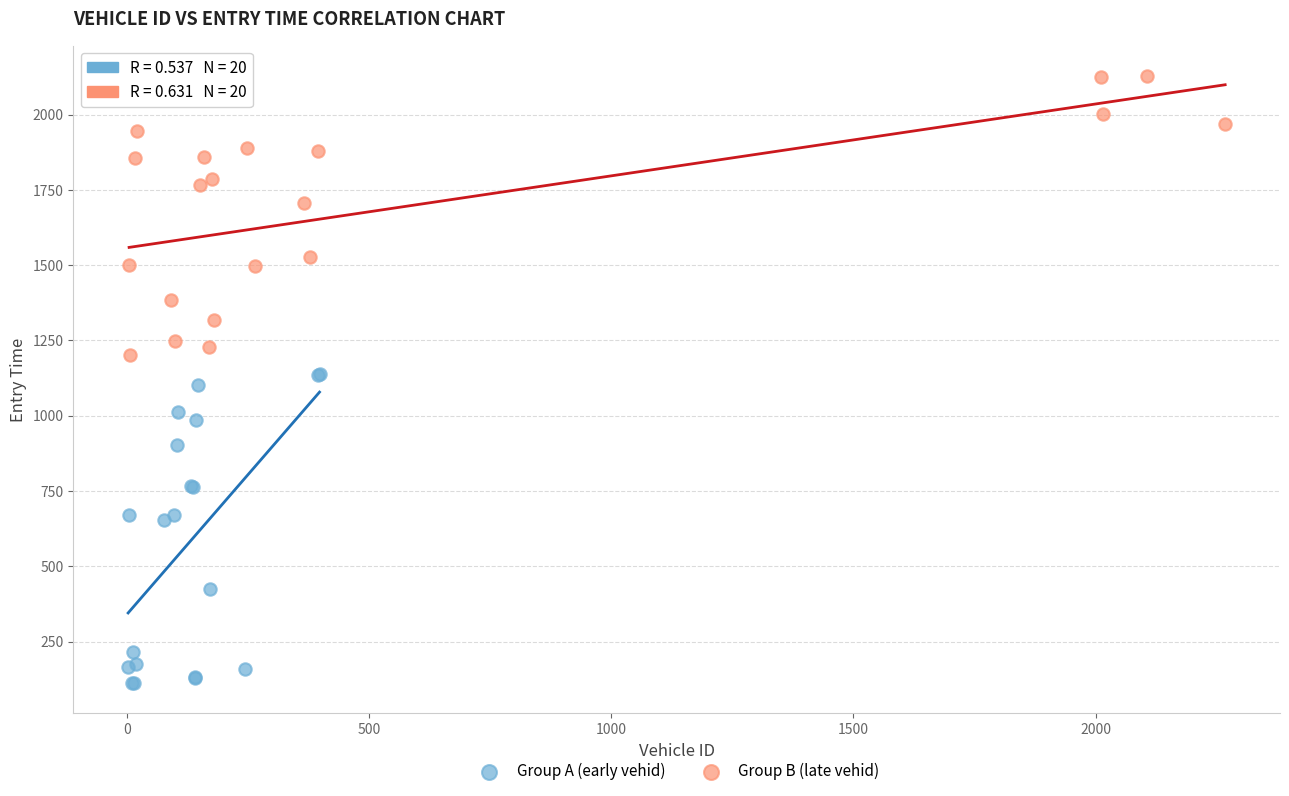

Which series has the largest Y range (max minus min)?

Group A (early vehid)